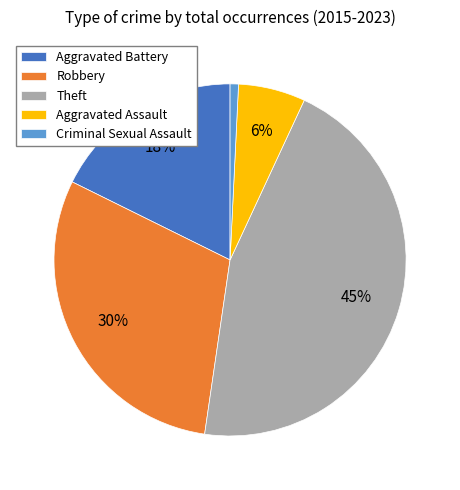

Does Theft account for over 50% of the chart?

No